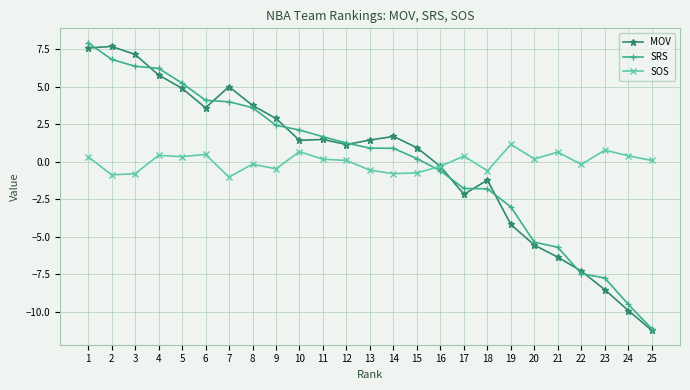

List the series in order of their overall mean, highest first.

MOV, SRS, SOS